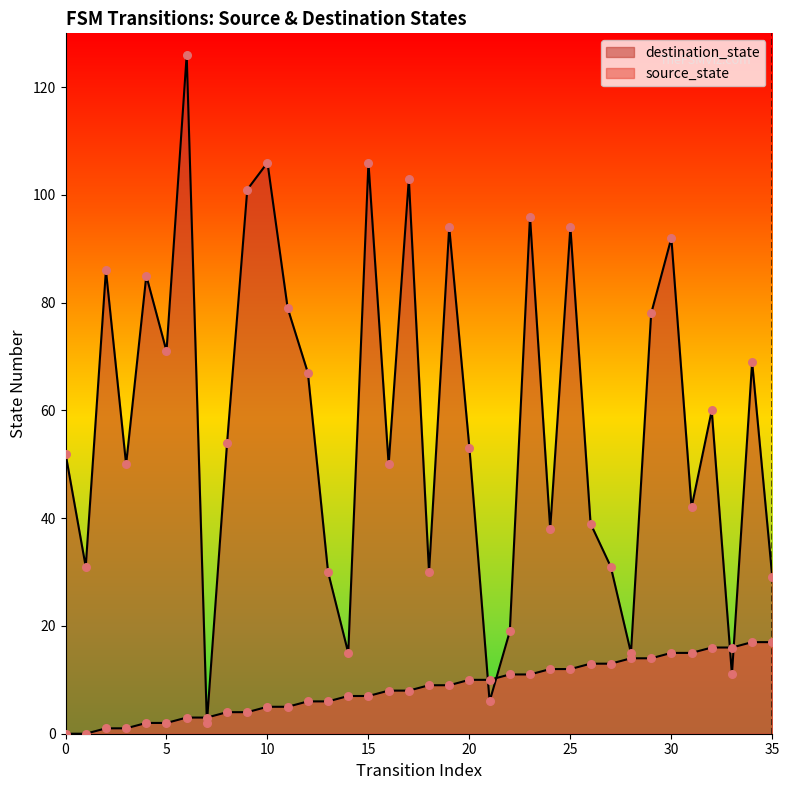

Is the value of source_state at 28 greater than the value of destination_state at 34?

No